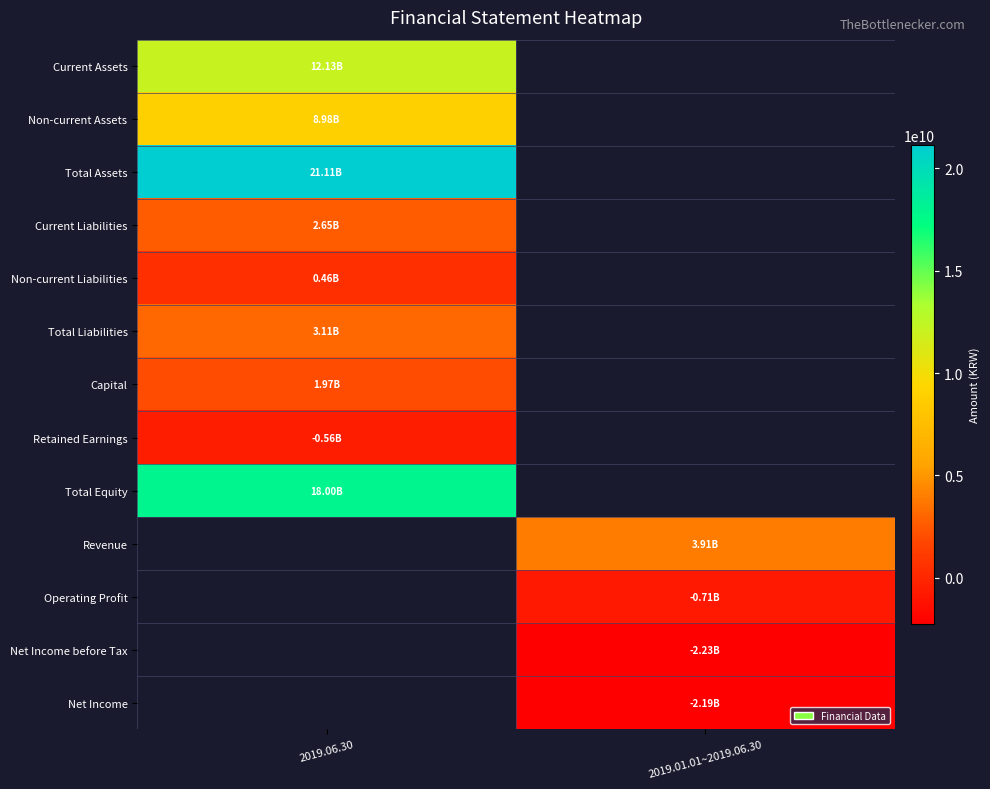

Count the number of categories in the chart.

2